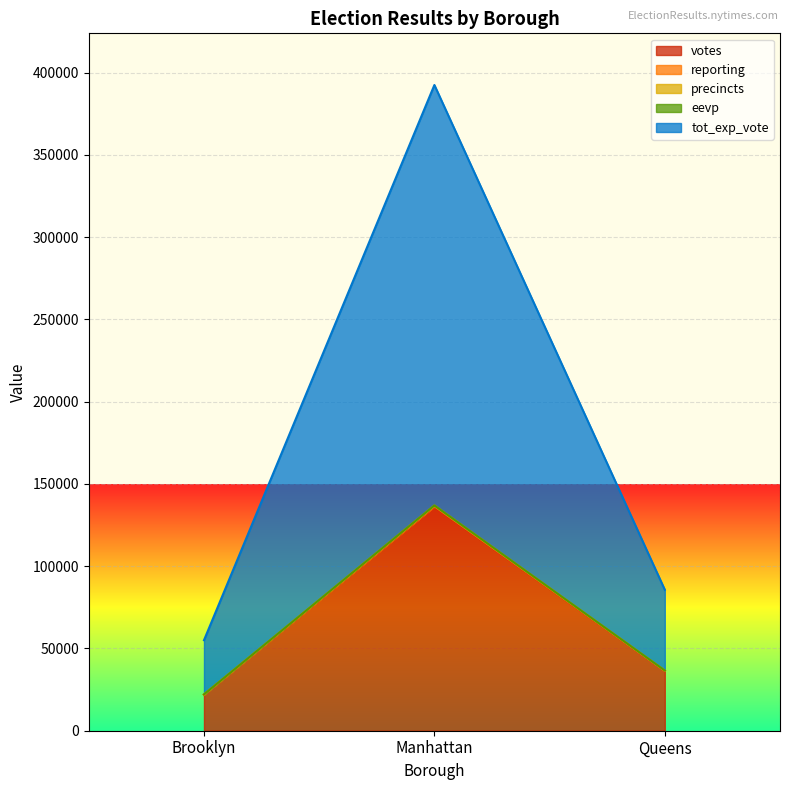

List the labels in order of precincts value, largest first.

Manhattan, Queens, Brooklyn